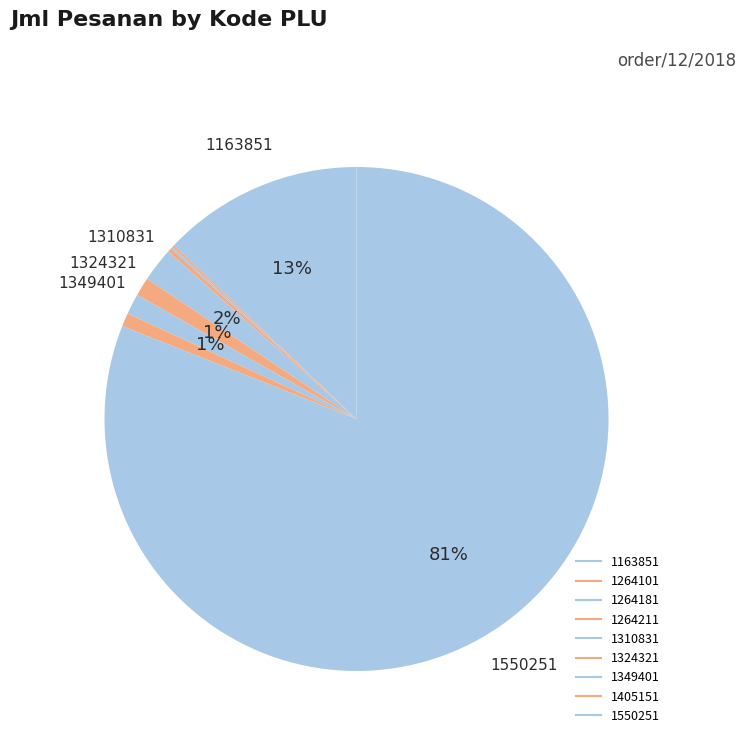

Which has a higher value, 1310831 or 1264211?

1310831